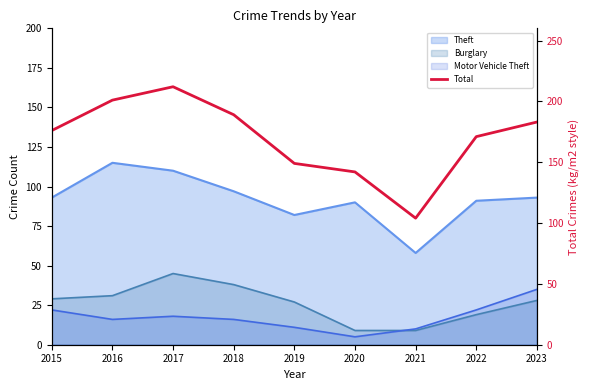

What is the value of the 7th point from the left?

104